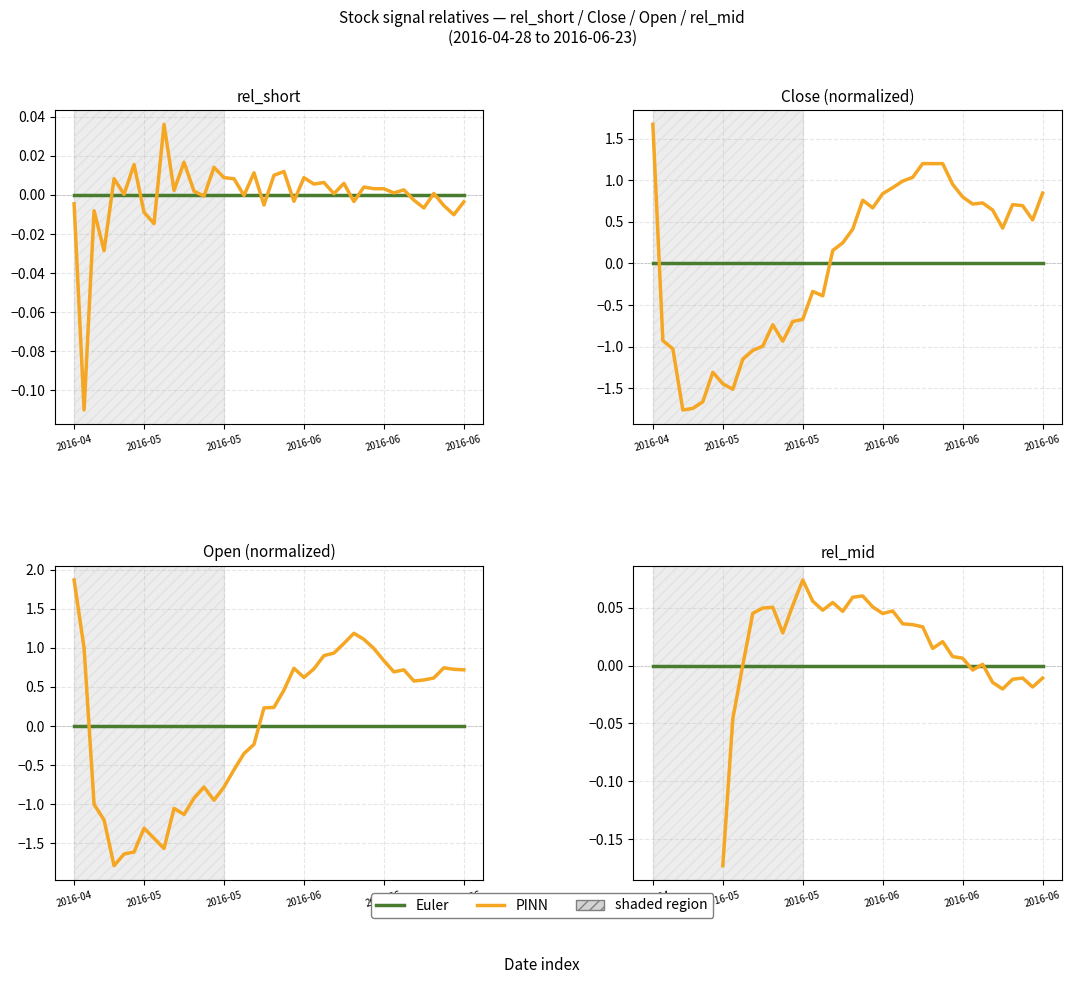

True or false: PINN and Euler intersect in this chart.

True